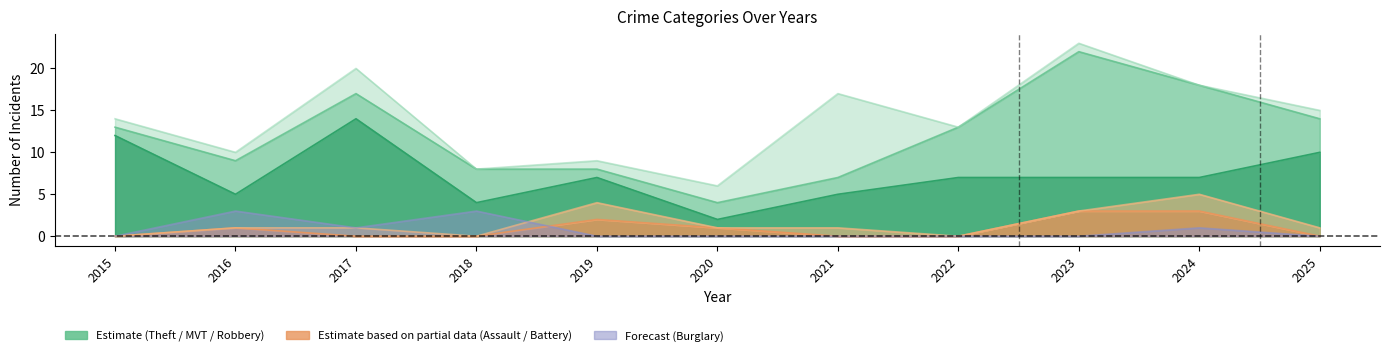

Where is the first local maximum for Aggravated Assault?

2016